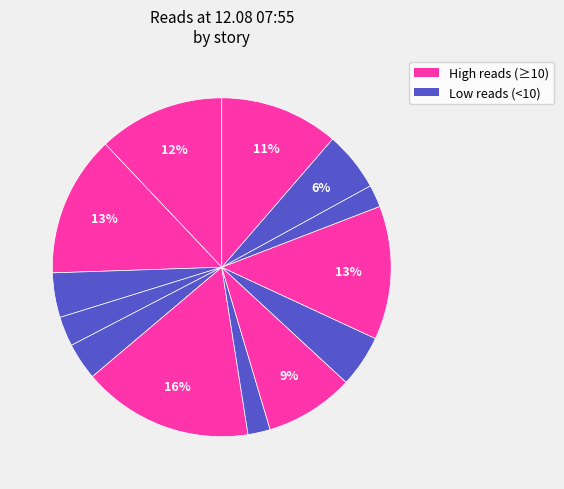

Count the number of slices in the pie.

13